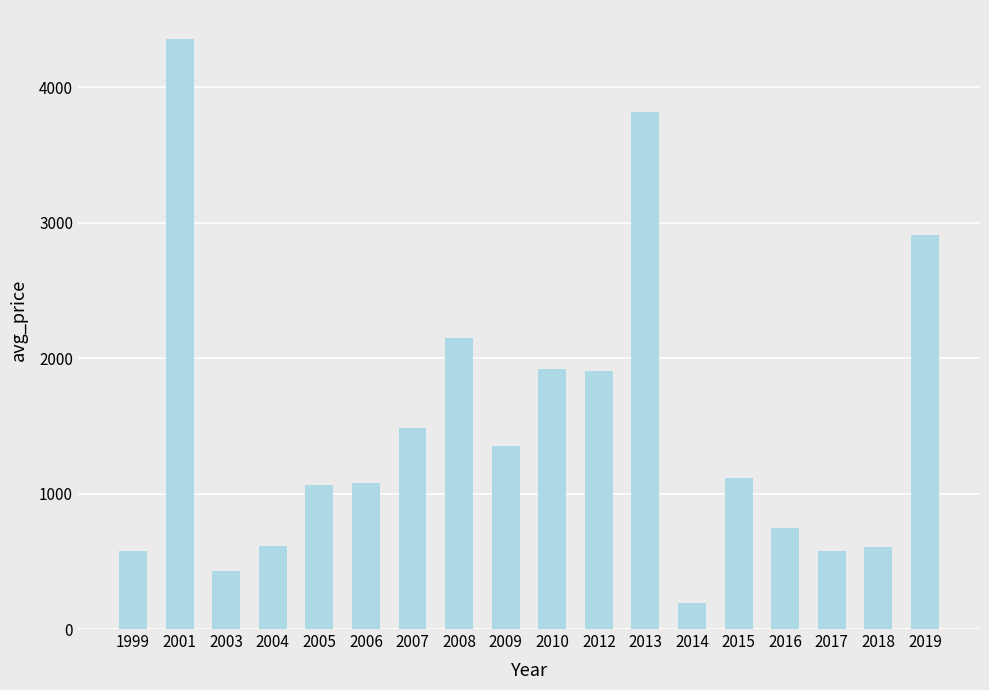

What is the average value?

1494.5